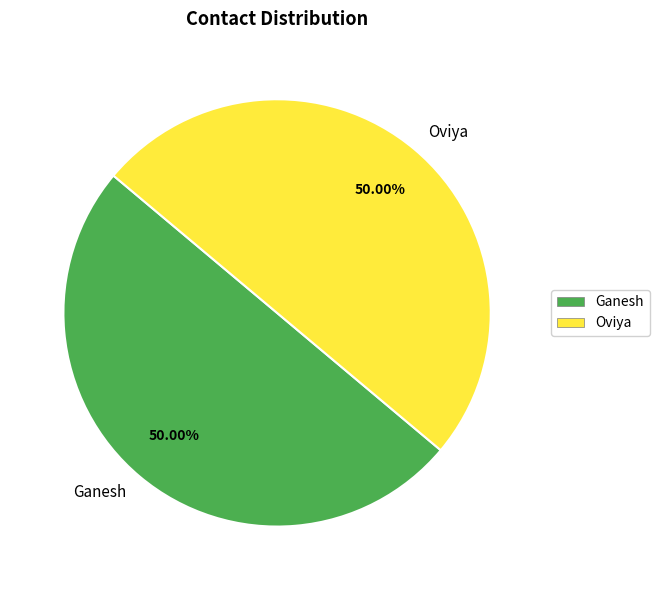

What is the ratio of the value at Ganesh to the value at Oviya?

1.0